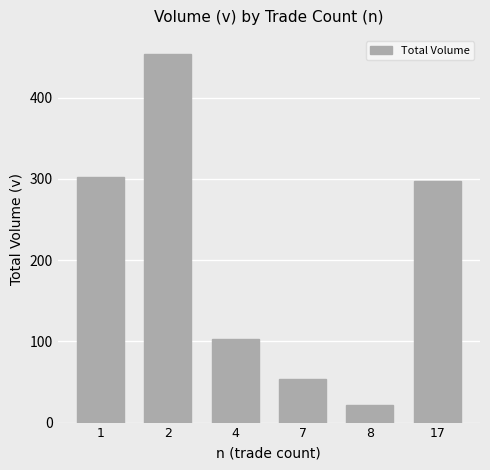

How many series are shown in this chart?

1